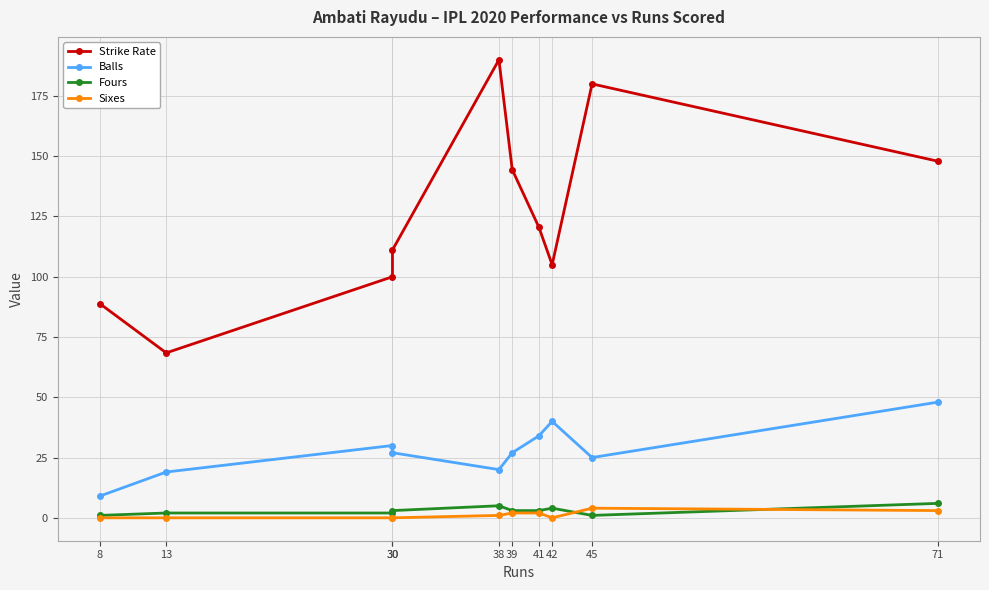

True or false: Fours has a value of 1.2 at 30.

False